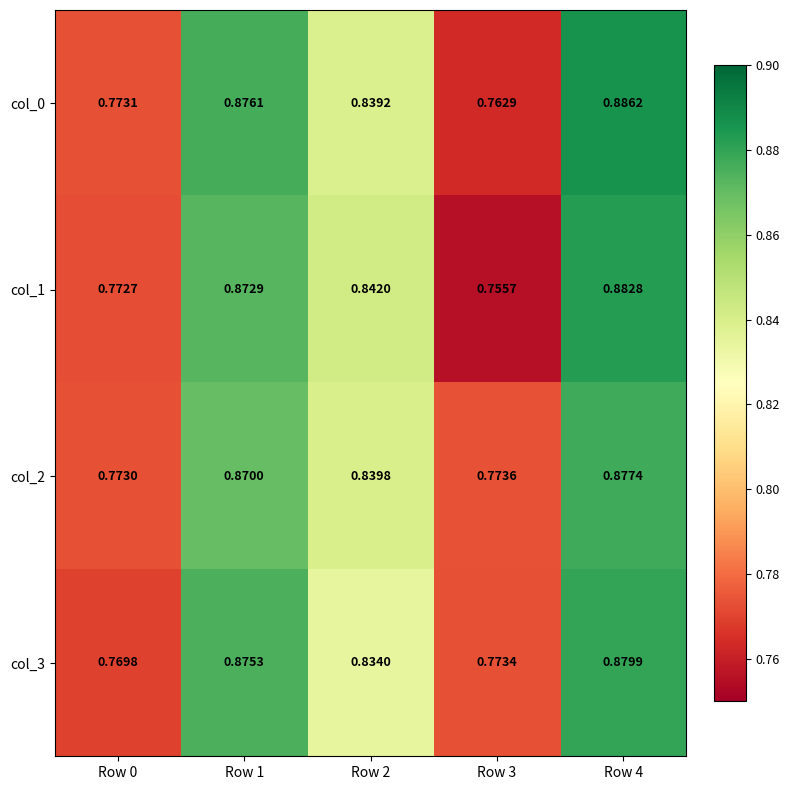

Is the value of col_2 at Row 2 greater than the value of col_0 at Row 2?

Yes